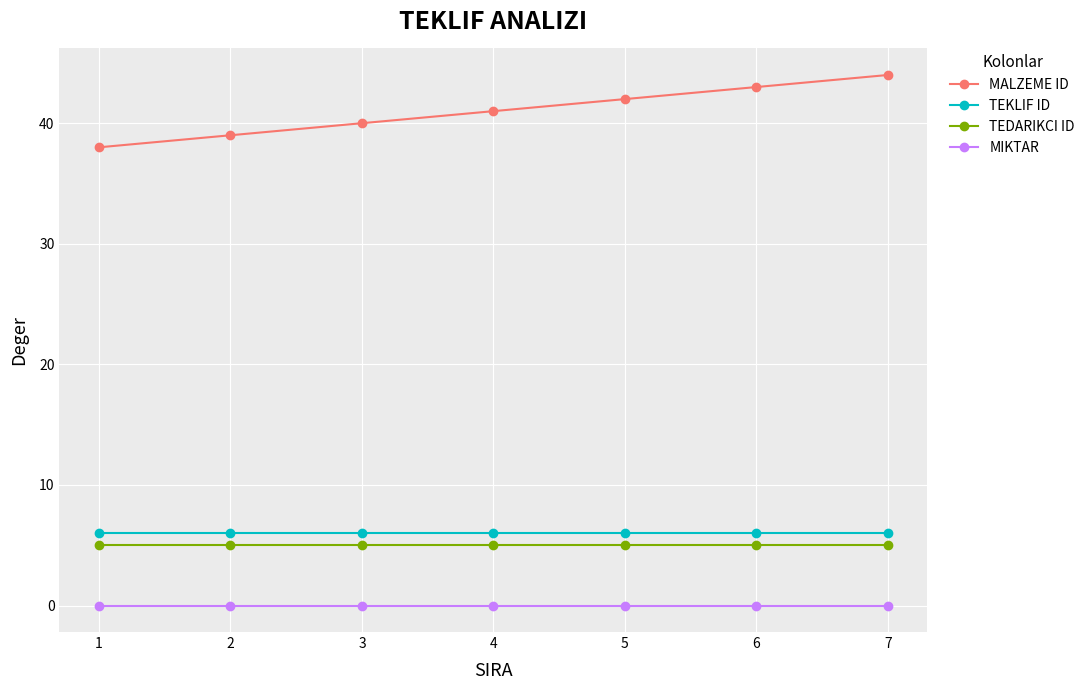

Which series has the widest spread of values?

MALZEME ID